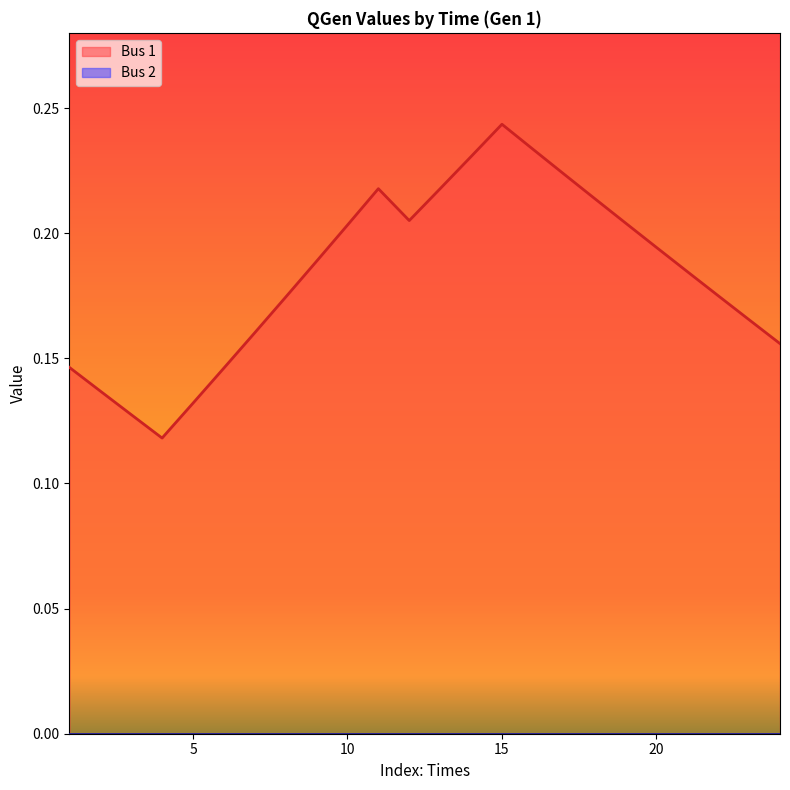

What value does the data have at 4?

0.1